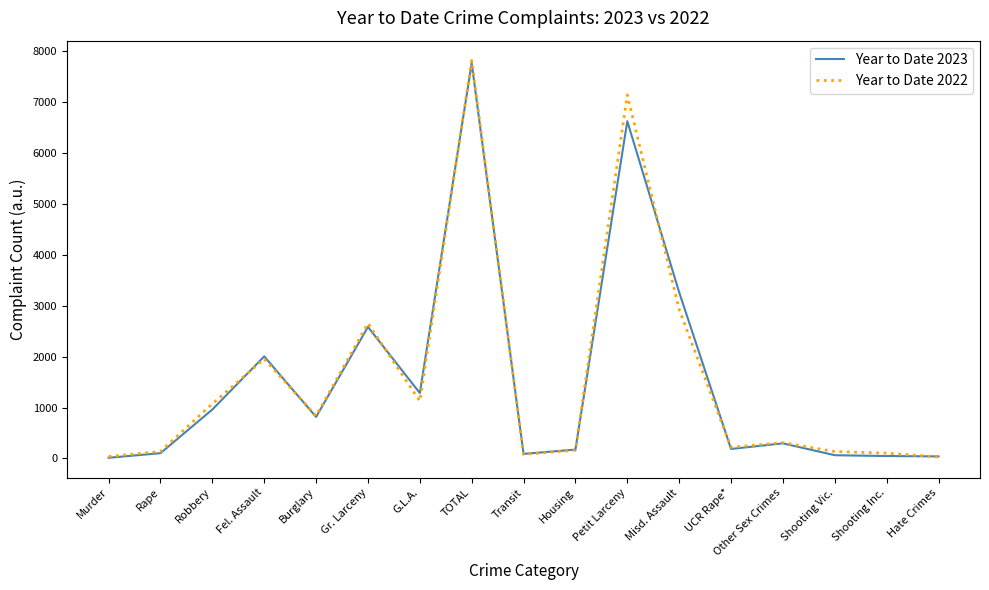

At how many categories does at least one series exceed 7416?

1